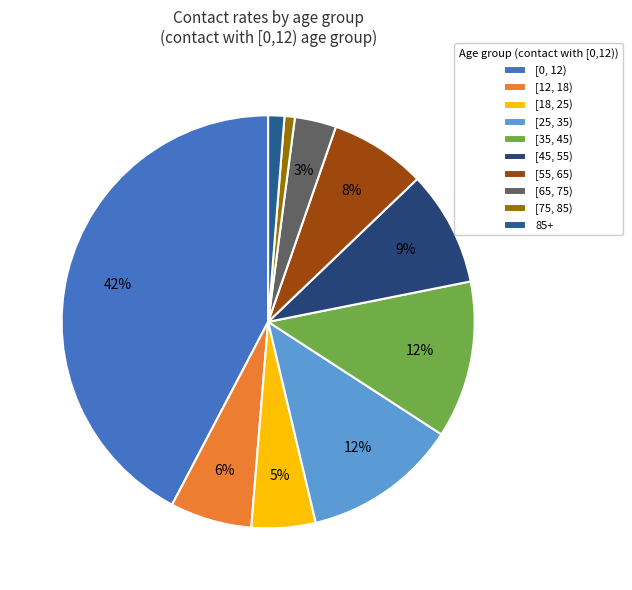

Combined, what portion of the pie is [65, 75) and [55, 65)?

10.8%